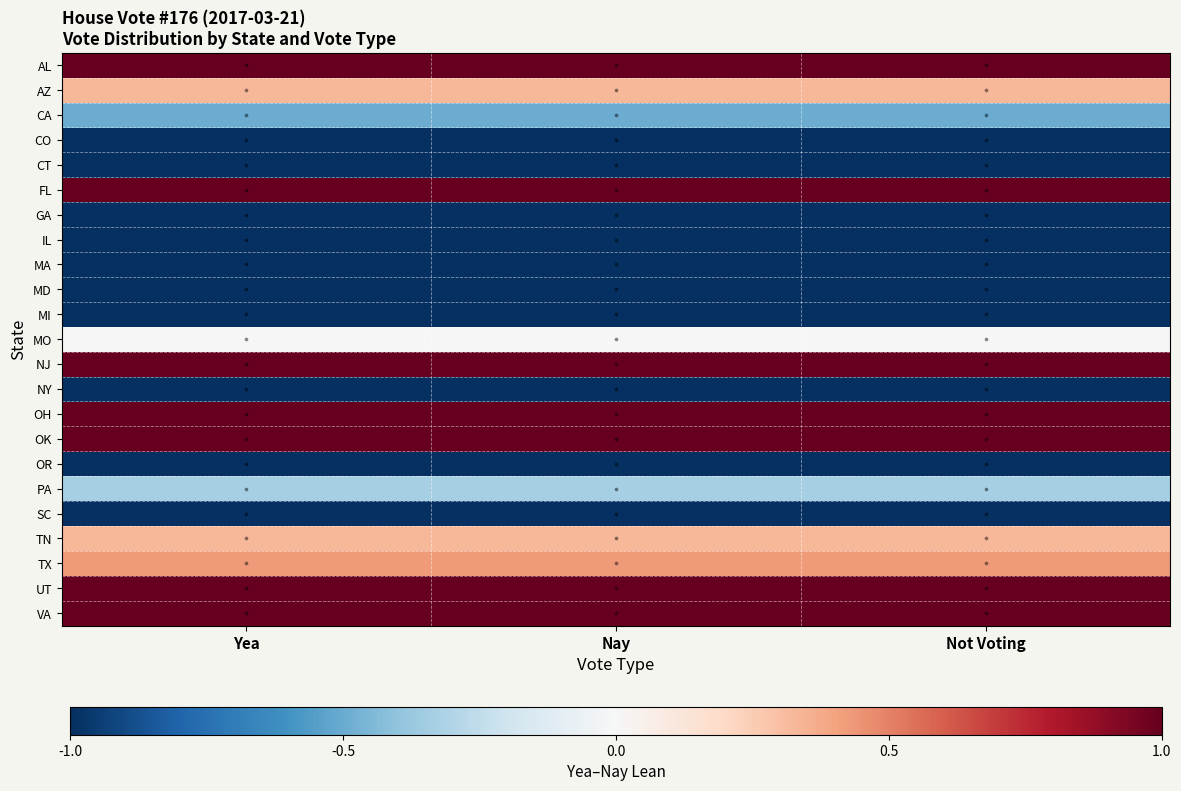

At Not Voting, list the series in order from largest to smallest.

AL, FL, NJ, OH, OK, UT, VA, TX, AZ, TN, MO, PA, CA, CO, CT, GA, IL, MA, MD, MI, NY, OR, SC